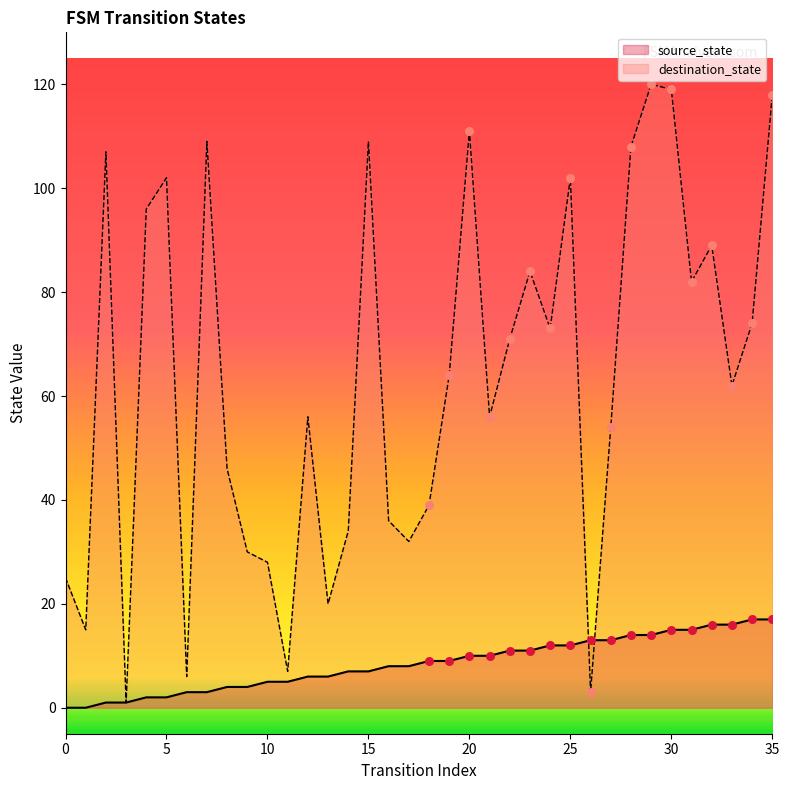

Which series has the widest spread of Y values?

destination_state